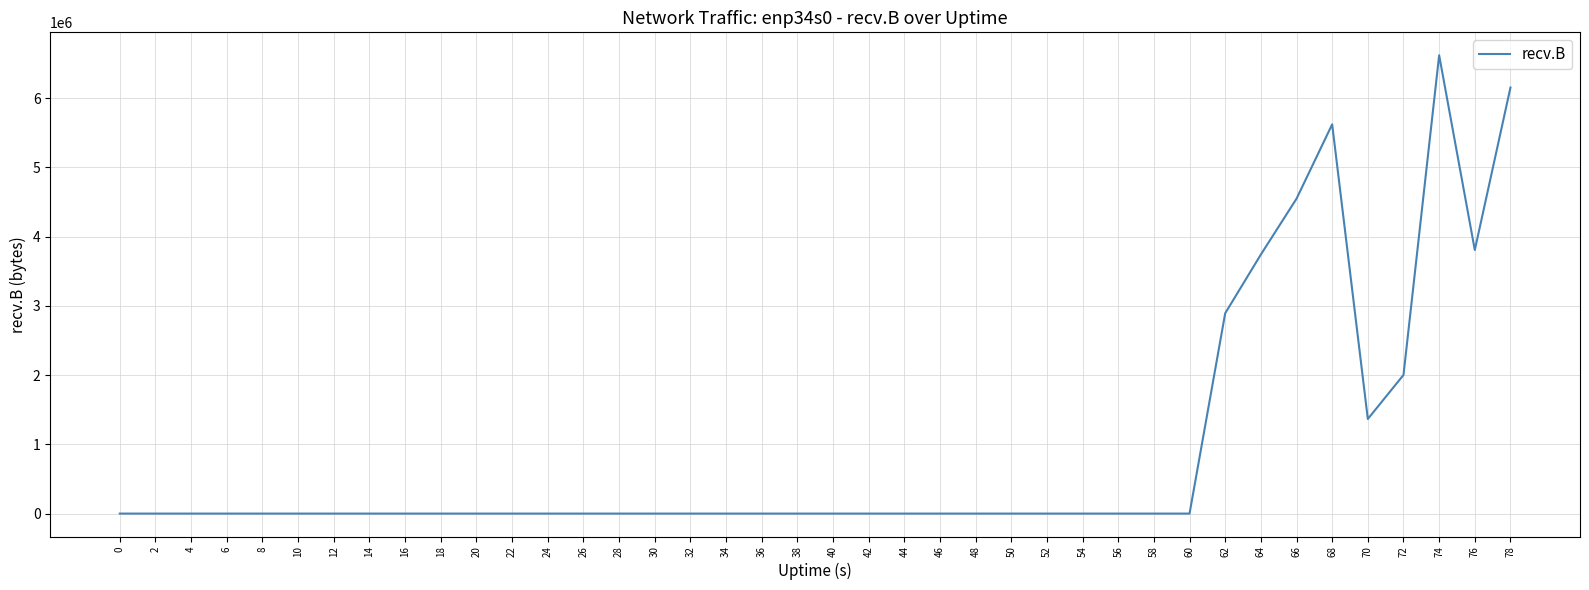

The value at 22 is 2810976. True or false?

False